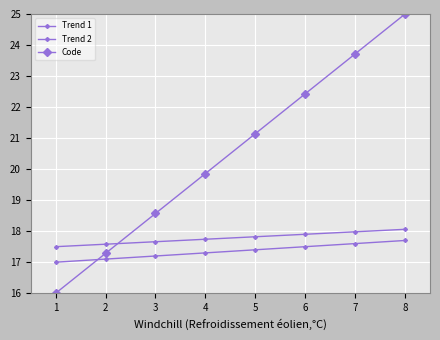

How many lines are shown in the chart?

3